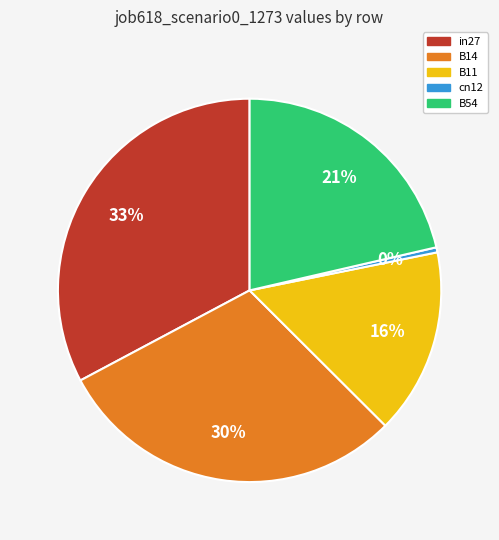

What percentage is the in27 slice, to the nearest percent?

33%